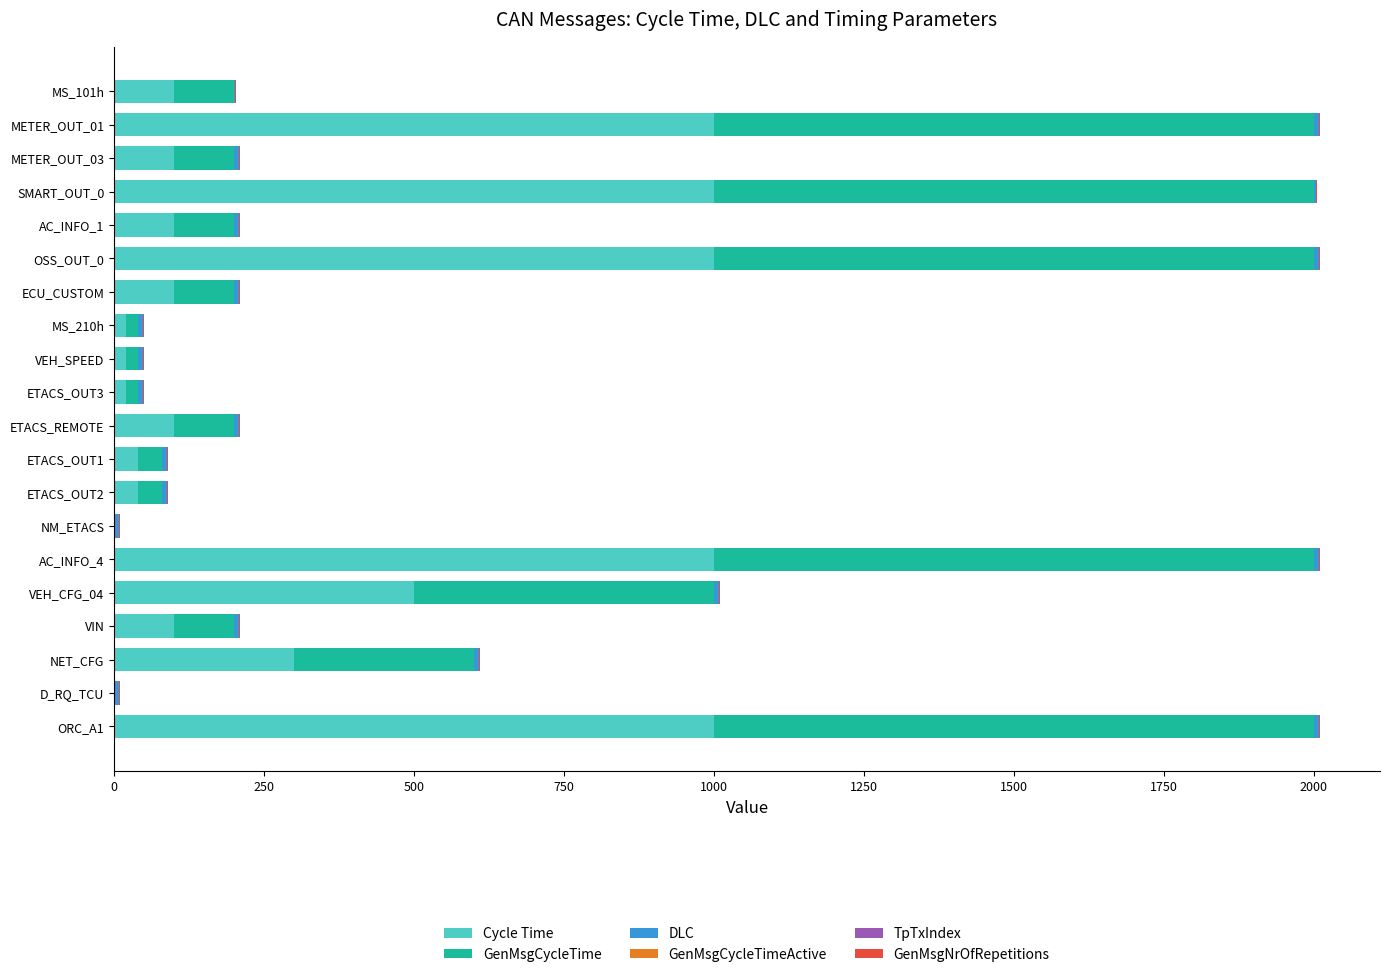

Count the number of categories in the chart.

20